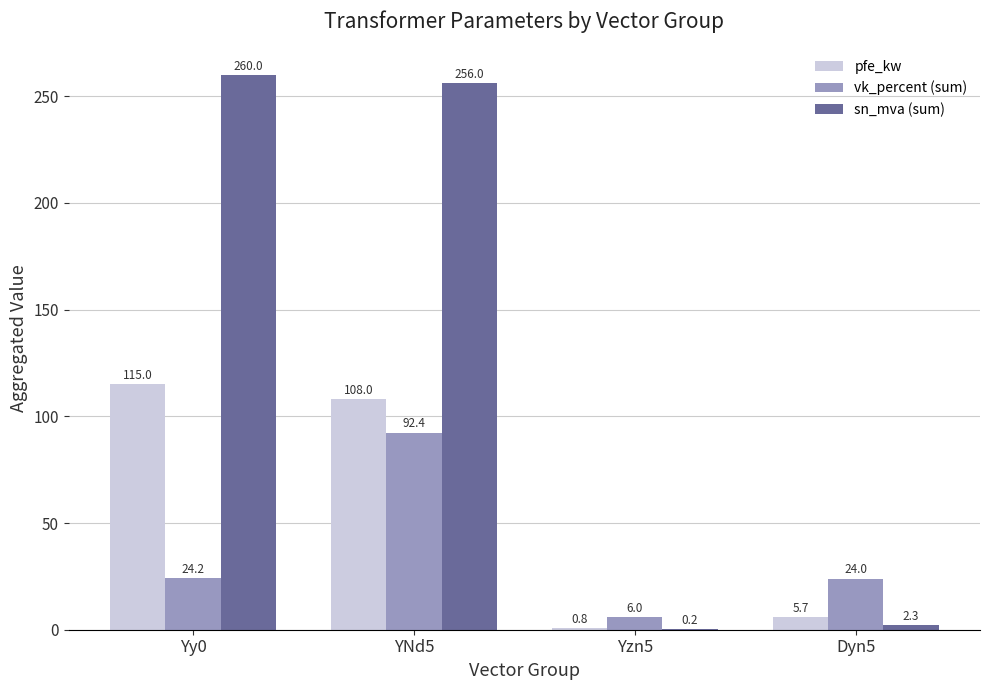

Is the value of vk_percent (sum) at YNd5 greater than the value of sn_mva (sum) at YNd5?

No